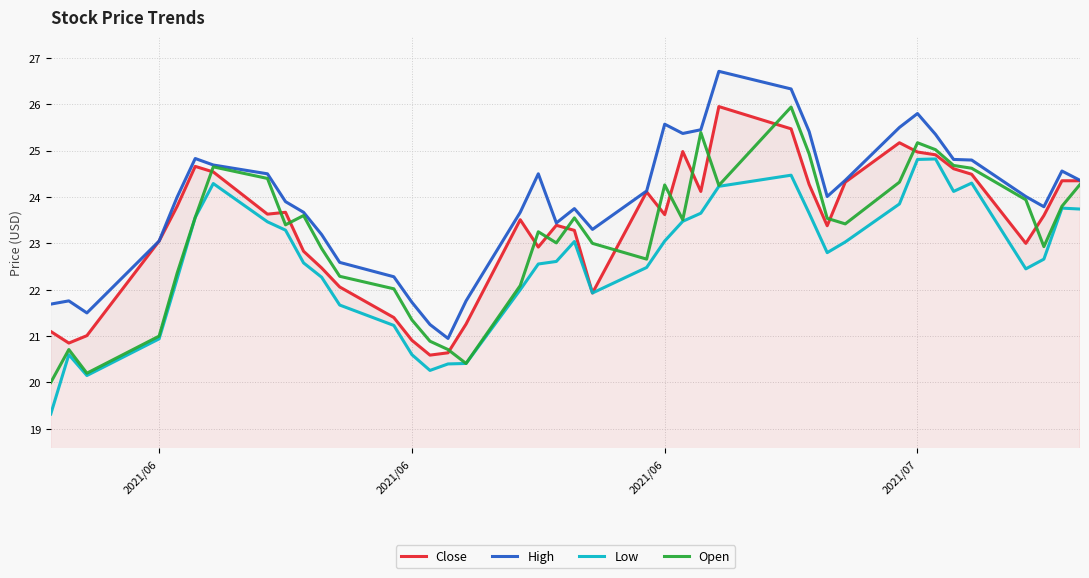

What is the average value of the Close series?

23.3